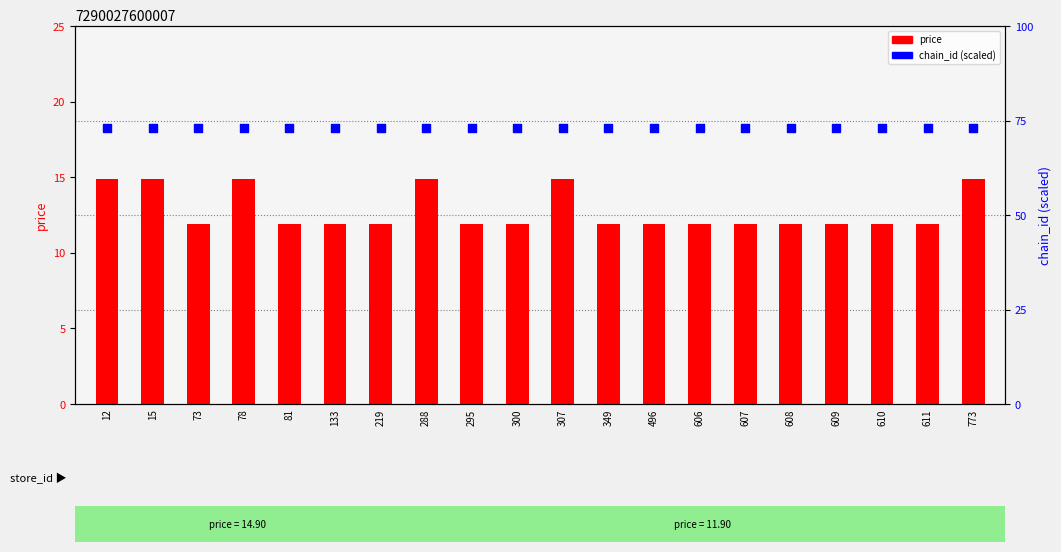

At which category is the sum across all series the highest?

12